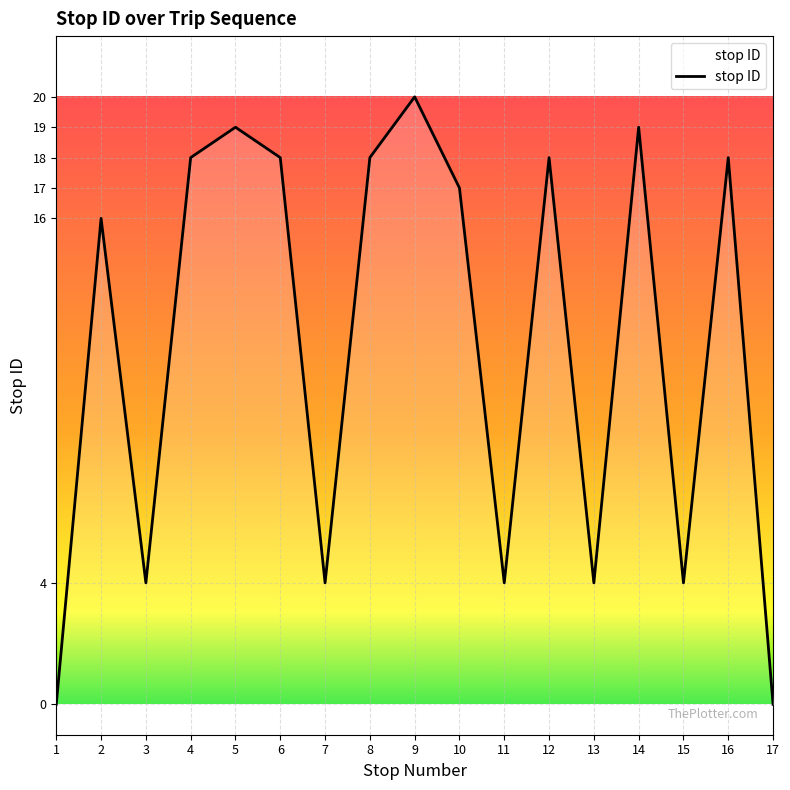

Reading right to left, extract all data points from this chart.

17=0	16=18	15=4	14=19	13=4	12=18	11=4	10=17	9=20	8=18	7=4	6=18	5=19	4=18	3=4	2=16	1=0